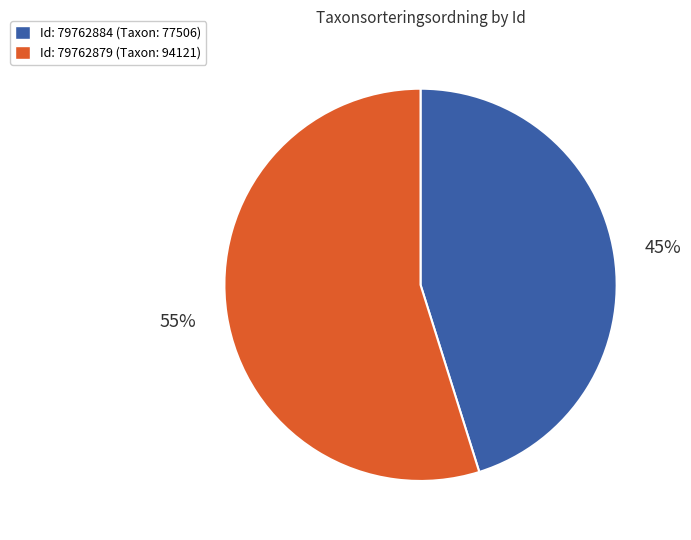

To the nearest percent, what is the average slice percentage?

50%